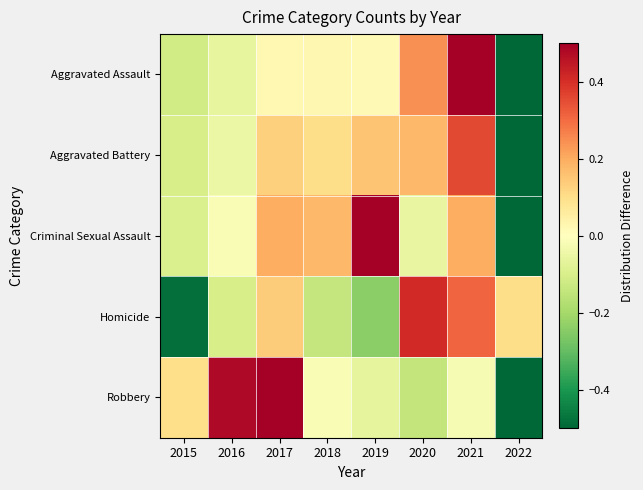

At which category is the sum across all series the highest?

2021